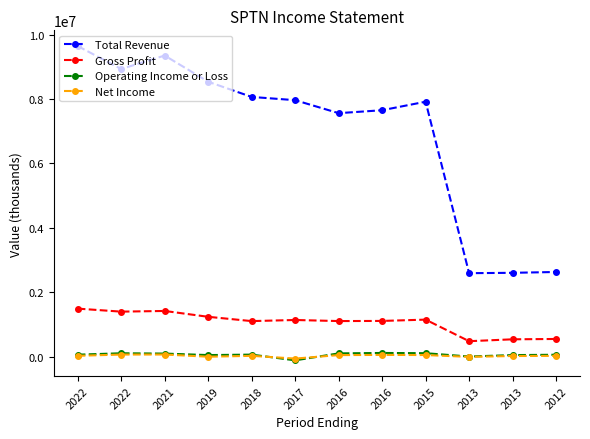

In Operating Income or Loss, how many points are lower than both neighbors (excluding endpoints)?

3